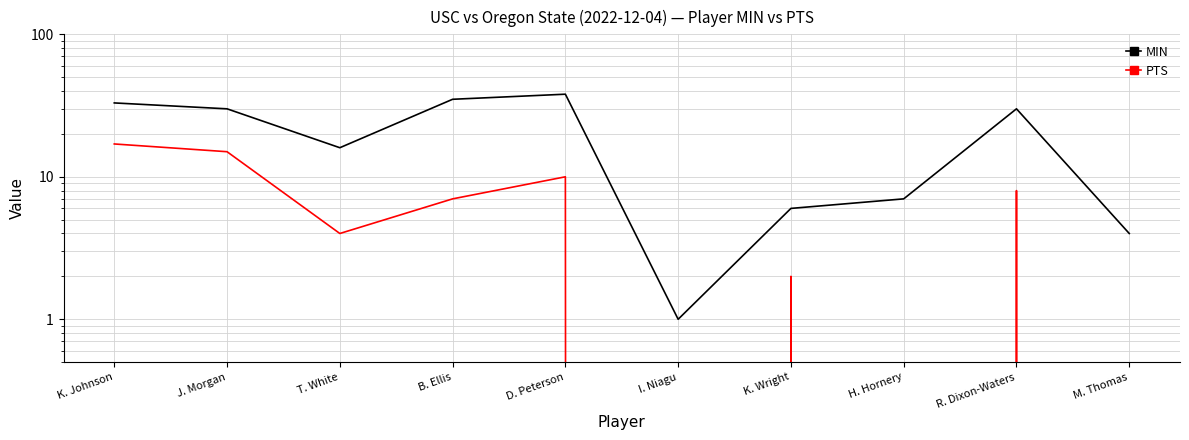

True or false: PTS has more than 0 points higher than both neighbors.

True